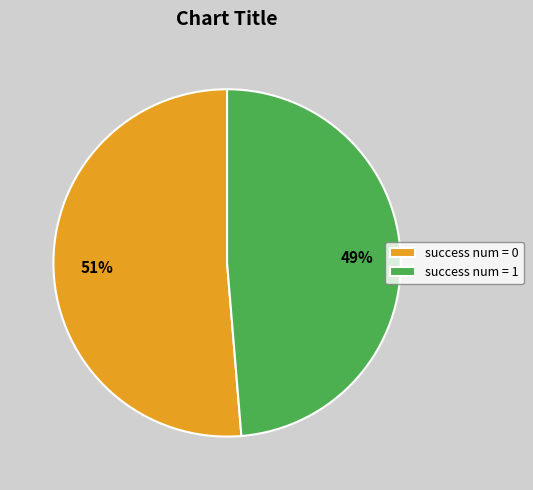

To the nearest percent, what is the average slice percentage?

50%